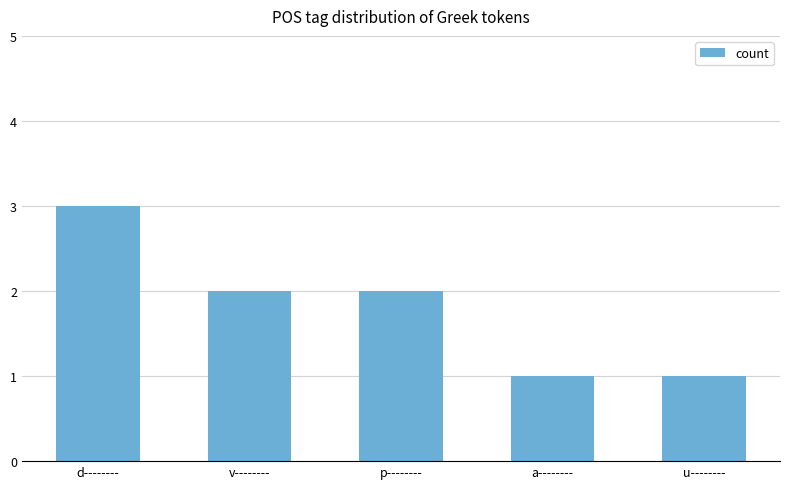

What is the difference between the second highest and minimum values?

1